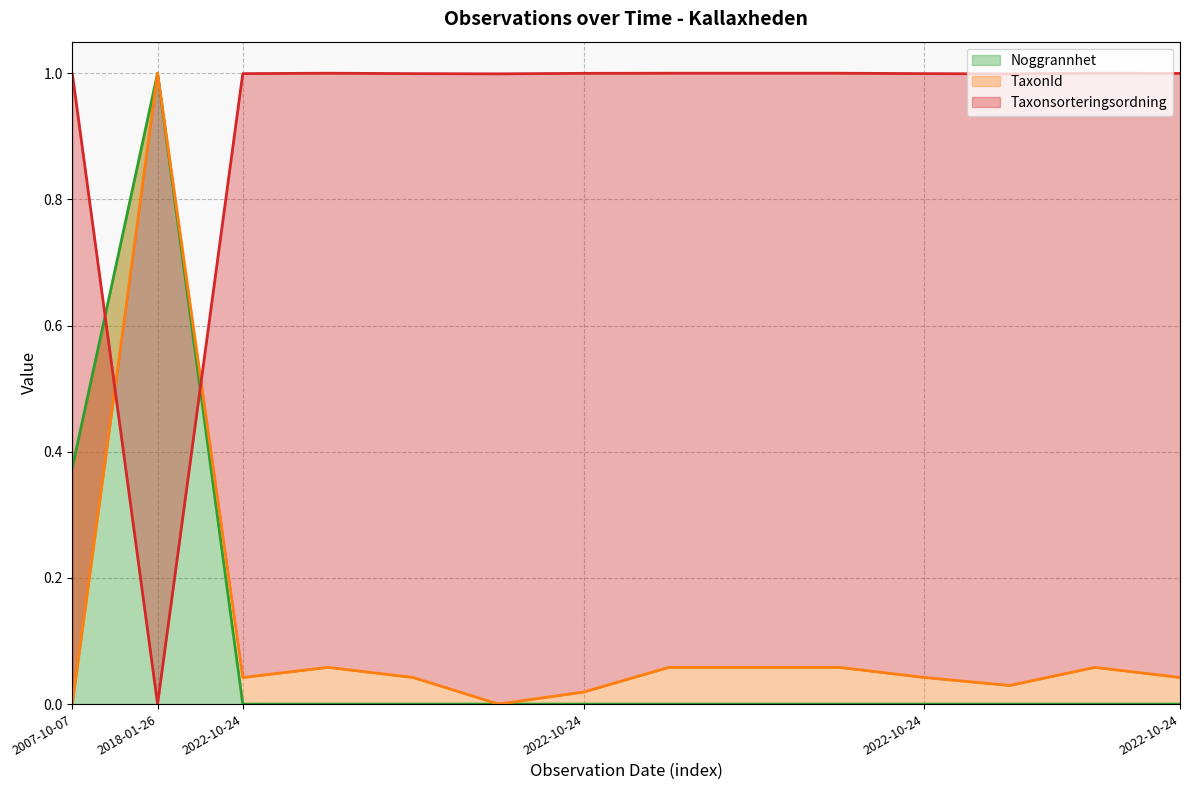

What is the label of the 7th point from the left?

2022-10-24